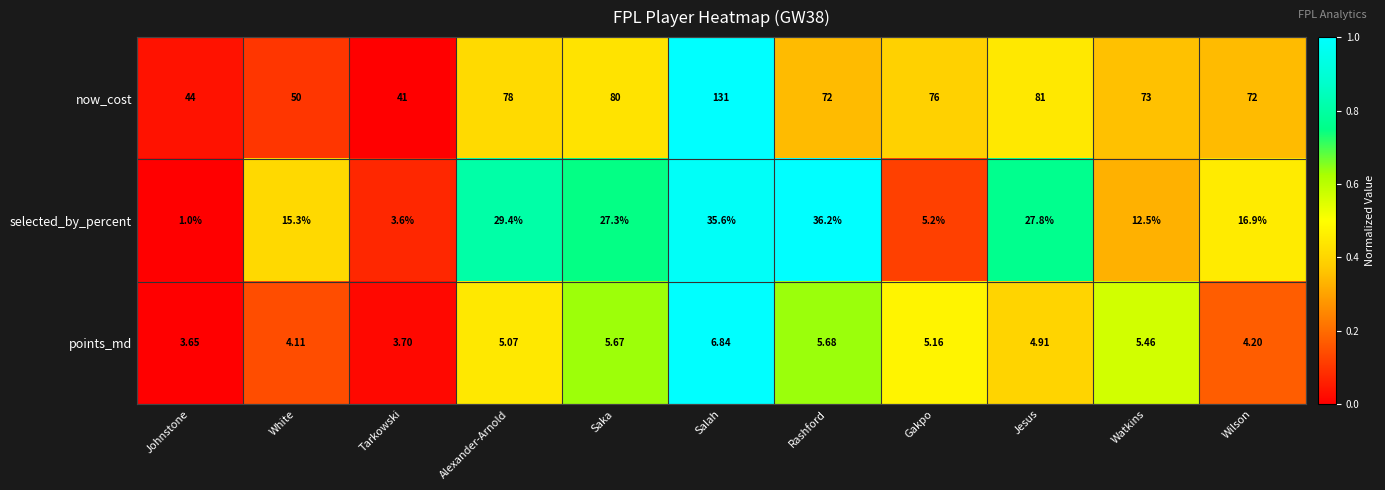

Where does the selected_by_percent series first go above 16?

Alexander-Arnold